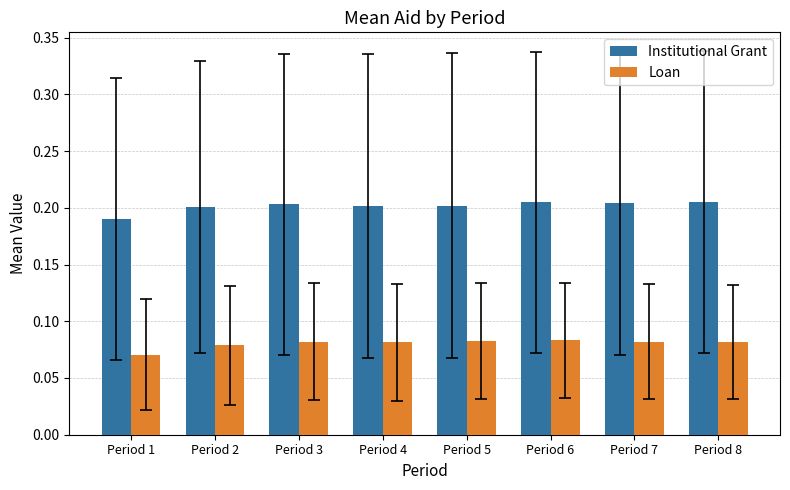

Rank the series by their maximum value, from highest to lowest.

Institutional Grant, Loan